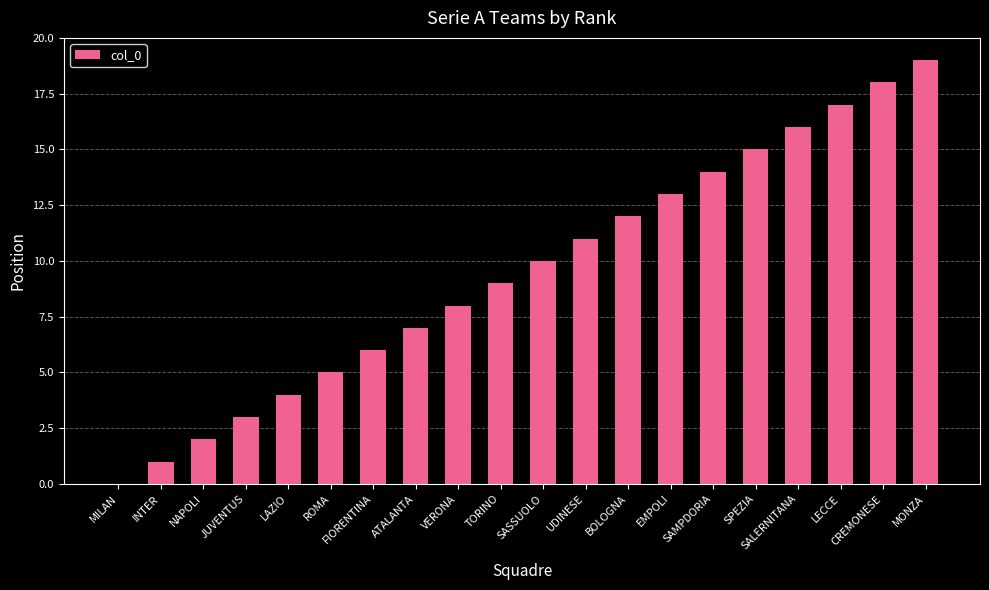

Are the bars grouped side by side (vs. stacked)?

No